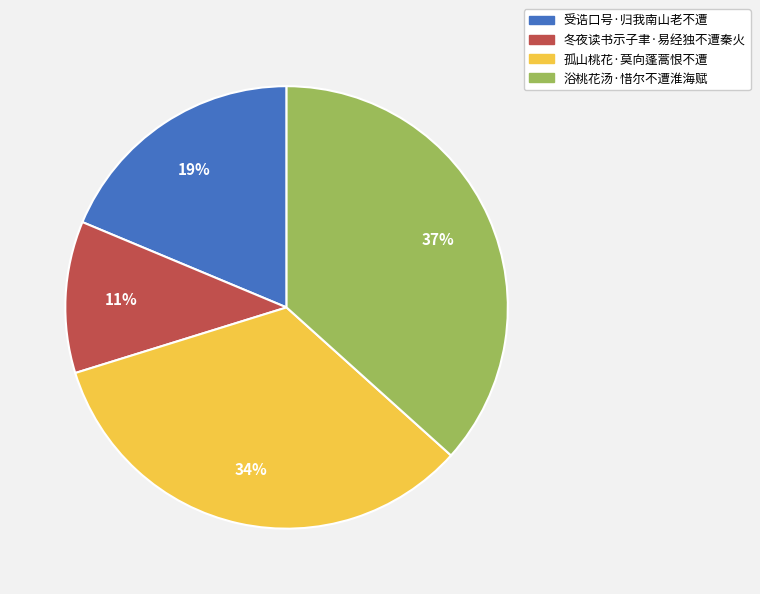

Which slice is the smallest?

冬夜读书示子聿·易经独不遭秦火